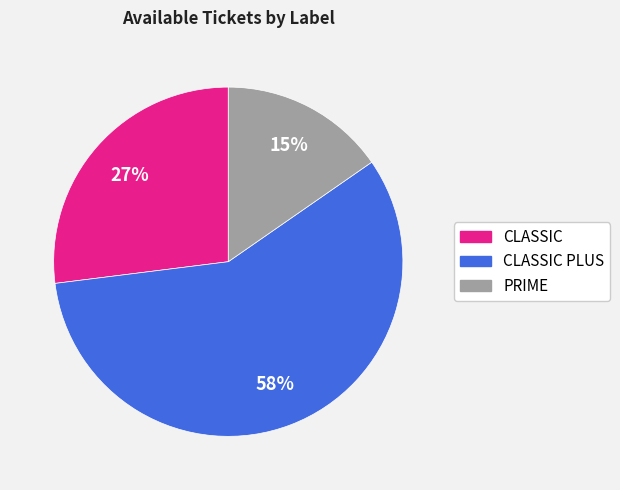

Is there a majority slice in this chart?

Yes